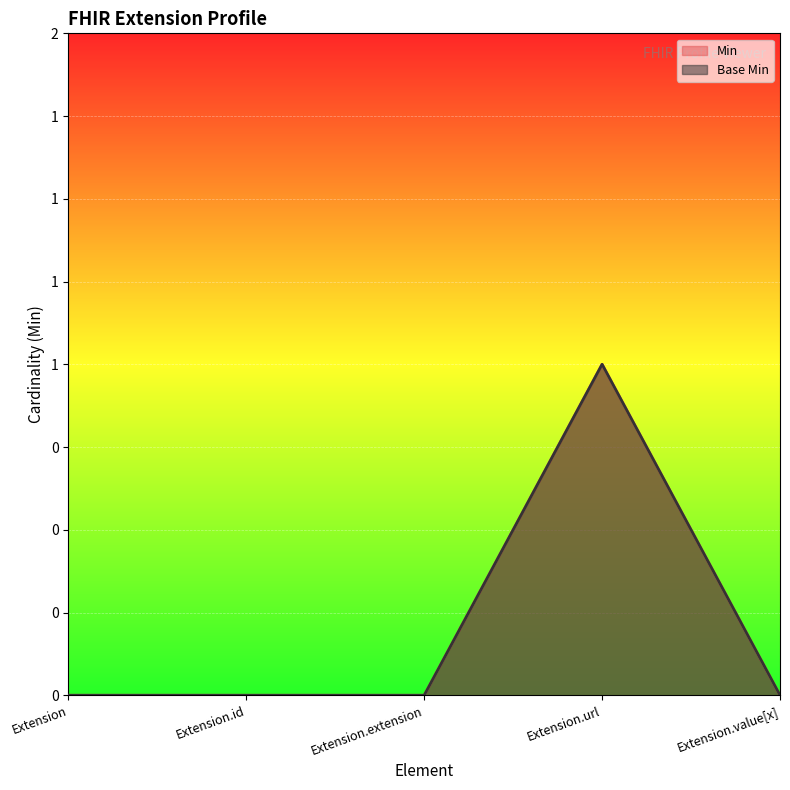

What is the label of the 2nd point from the left?

Extension.id